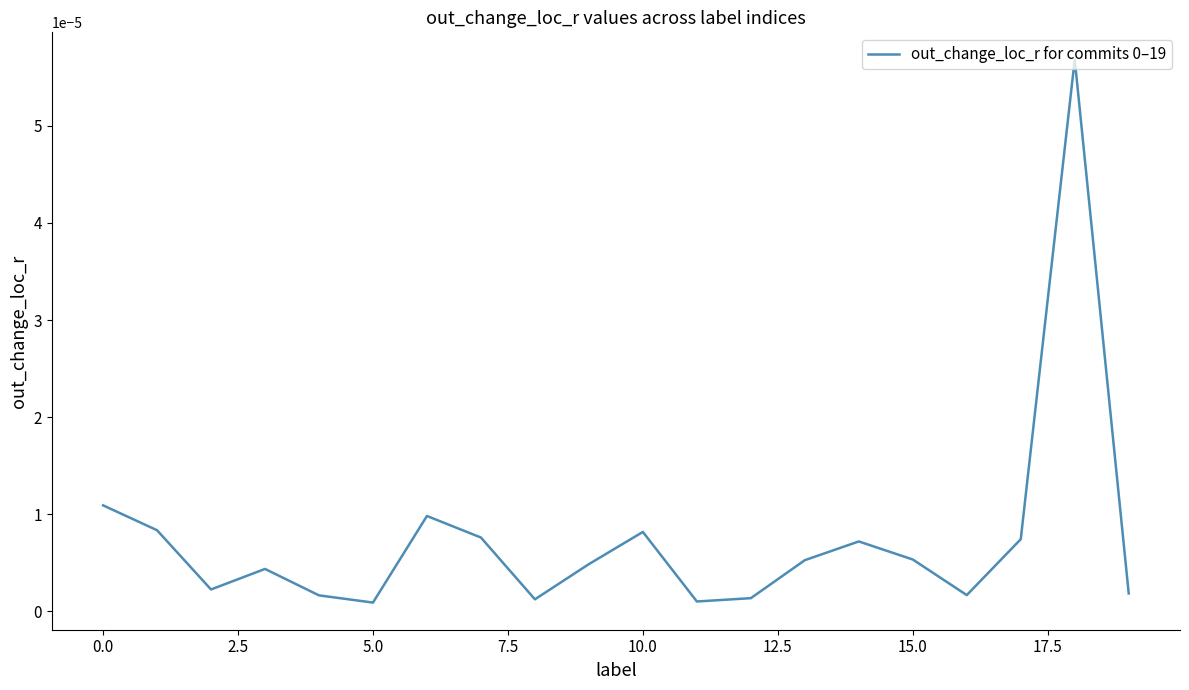

Does the chart have visible grid lines?

No